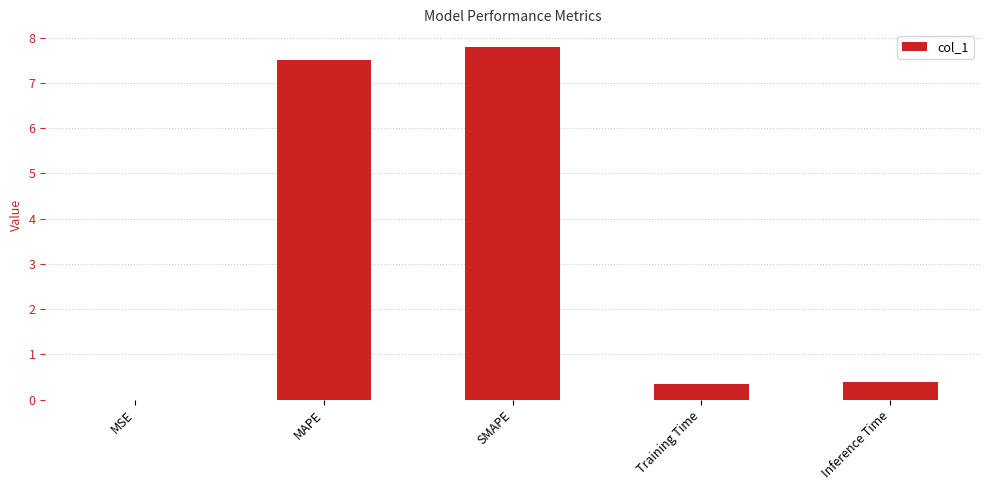

What is the sum of all values?

16.0